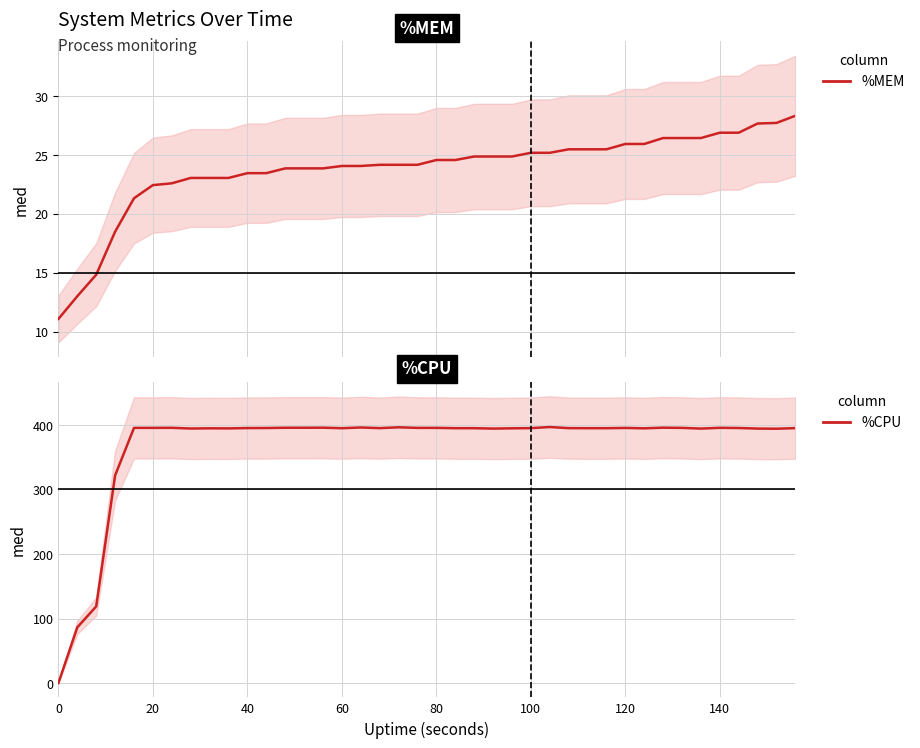

What is the sum of all %MEM values?

951.1